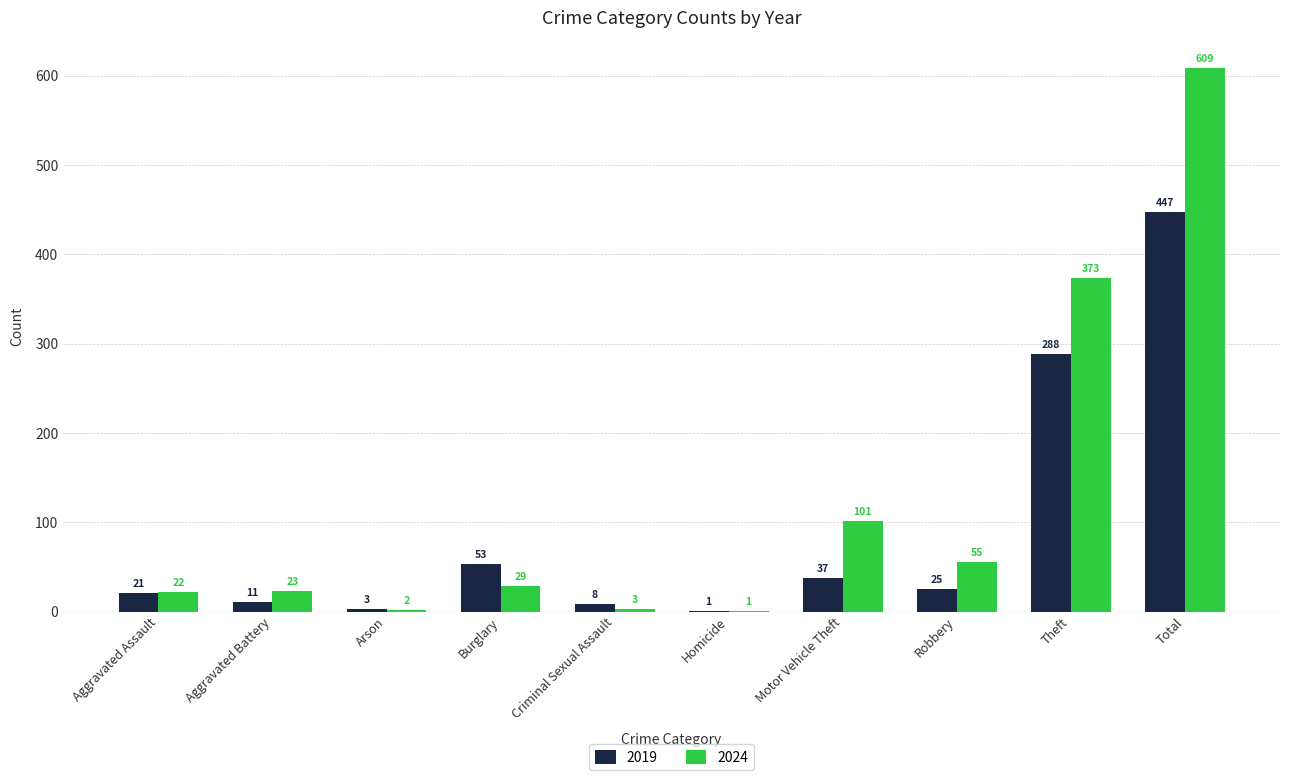

At which category is the sum across all series the highest?

Total